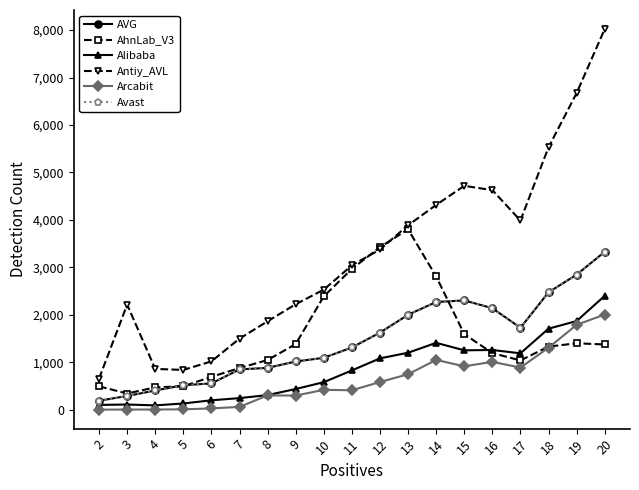

Reading right to left, what are all the values shown in this chart?

AVG: 3328	2846	2474	1727	2139	2304	2270	2001	1625	1312	1094	1017	882	850	555	517	406	290	190
AhnLab_V3: 1375	1401	1330	1039	1194	1594	2808	3801	3426	2967	2390	1383	1048	878	694	494	472	342	493
Alibaba: 2401	1869	1708	1189	1259	1252	1410	1201	1083	829	581	437	309	245	199	132	92	110	102
Antiy_AVL: 8022	6672	5531	3988	4627	4718	4316	3886	3377	3042	2531	2223	1864	1499	1019	839	860	2216	656
Arcabit: 2006	1789	1307	888	1009	915	1050	748	584	411	419	299	302	60	28	9	5	4	3
Avast: 3328	2846	2474	1727	2139	2304	2270	2001	1625	1312	1094	1017	882	850	555	517	406	290	190